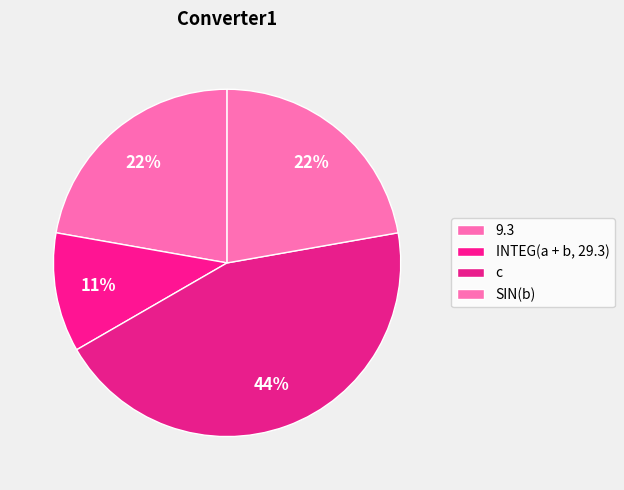

Is it true that c is 30% of the pie?

False